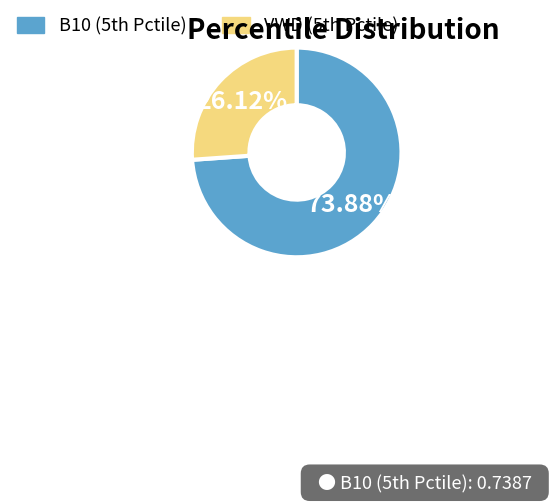

Rank the categories by value from highest to lowest.

B10 (5th Pctile), VWD (5th Pctile)